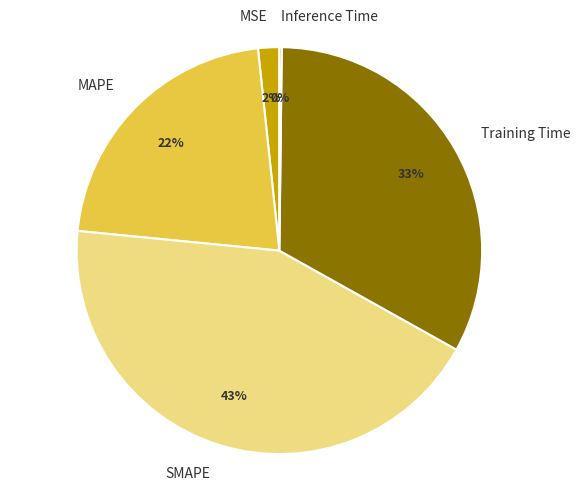

What percentage is the SMAPE slice, to the nearest percent?

43%